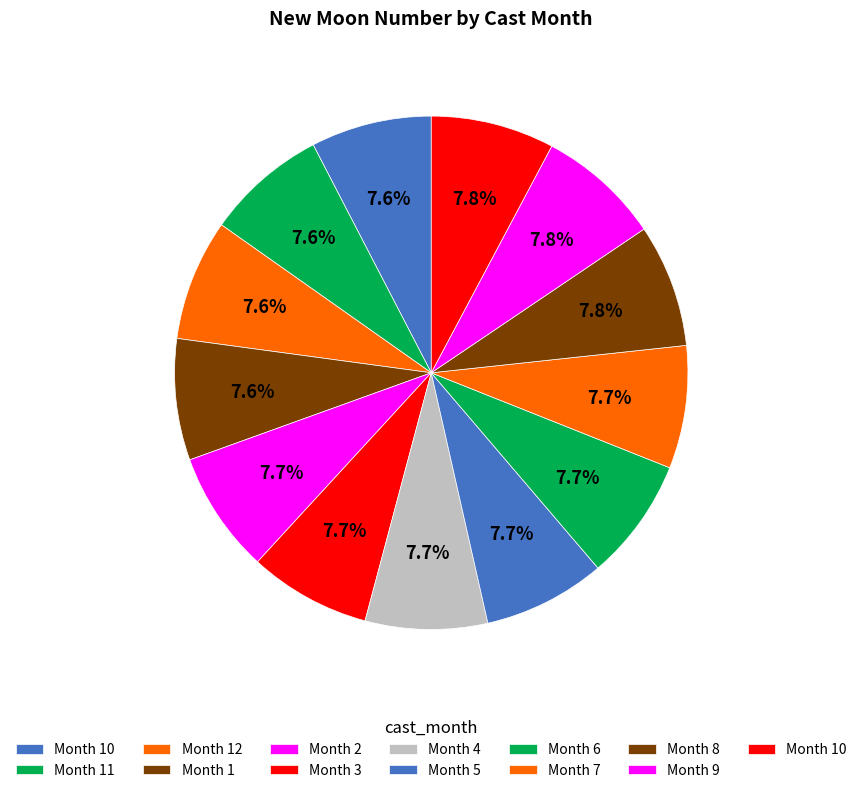

What is the largest slice in the pie chart?

10